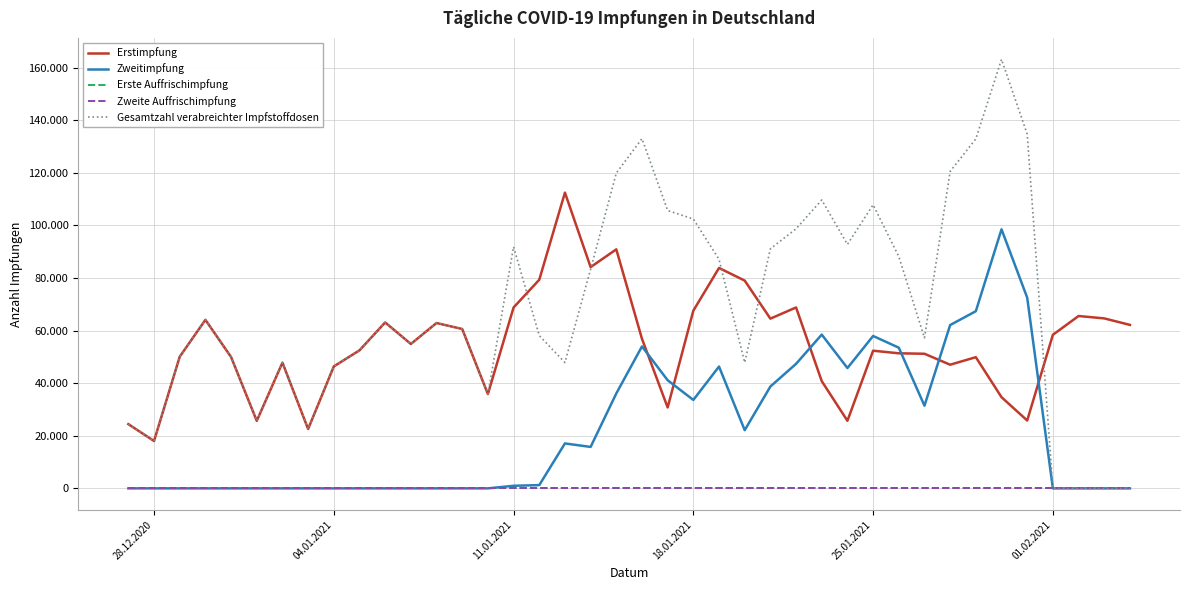

Does the chart have visible grid lines?

Yes